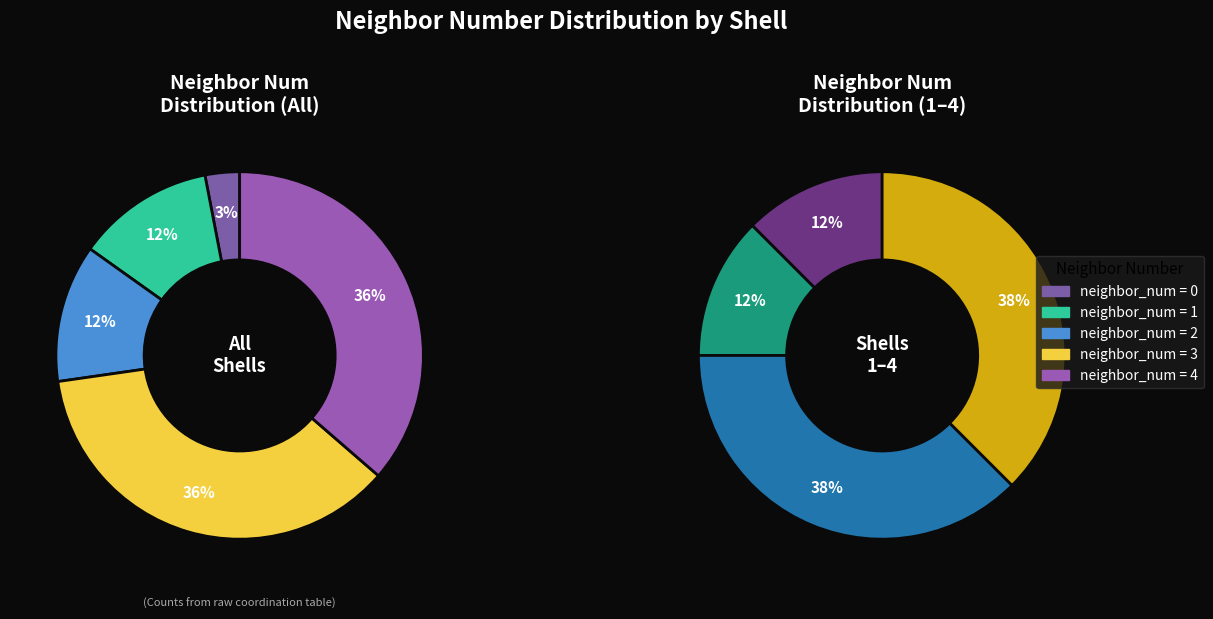

Which slice is the smallest?

neighbor_num_0